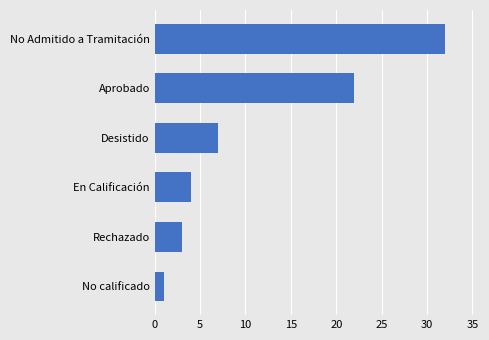

What is the sum of all values?

69